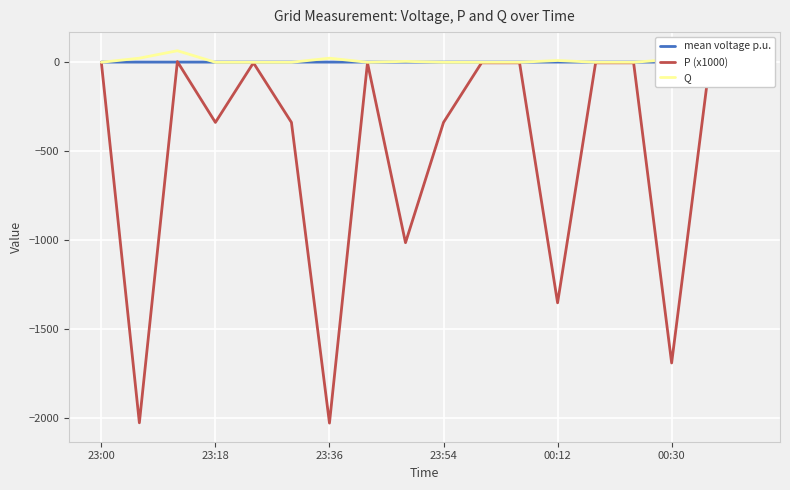

What is the sum of all P (x1000) values?

-9155.7